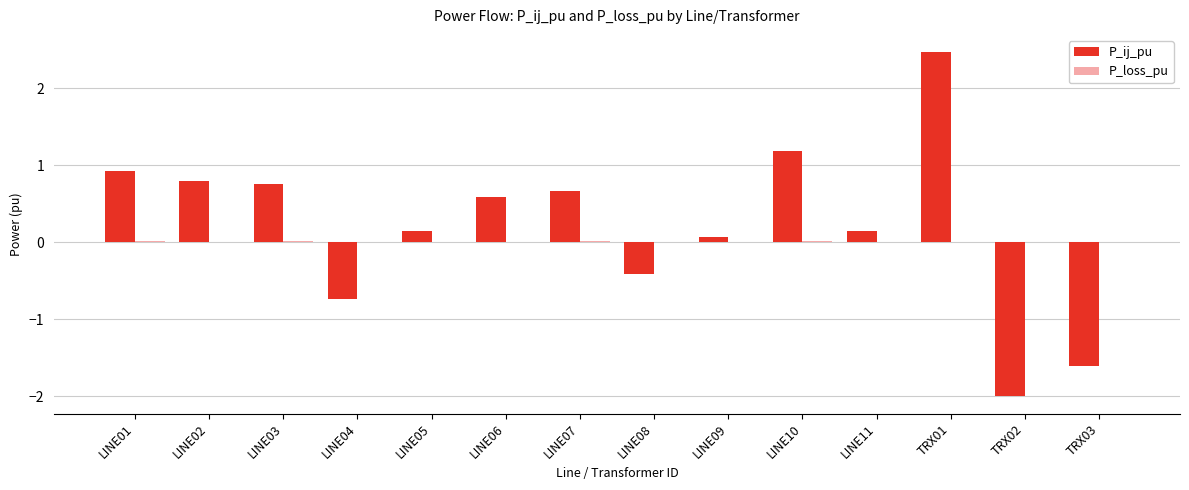

At which category is the sum across all series the highest?

TRX01